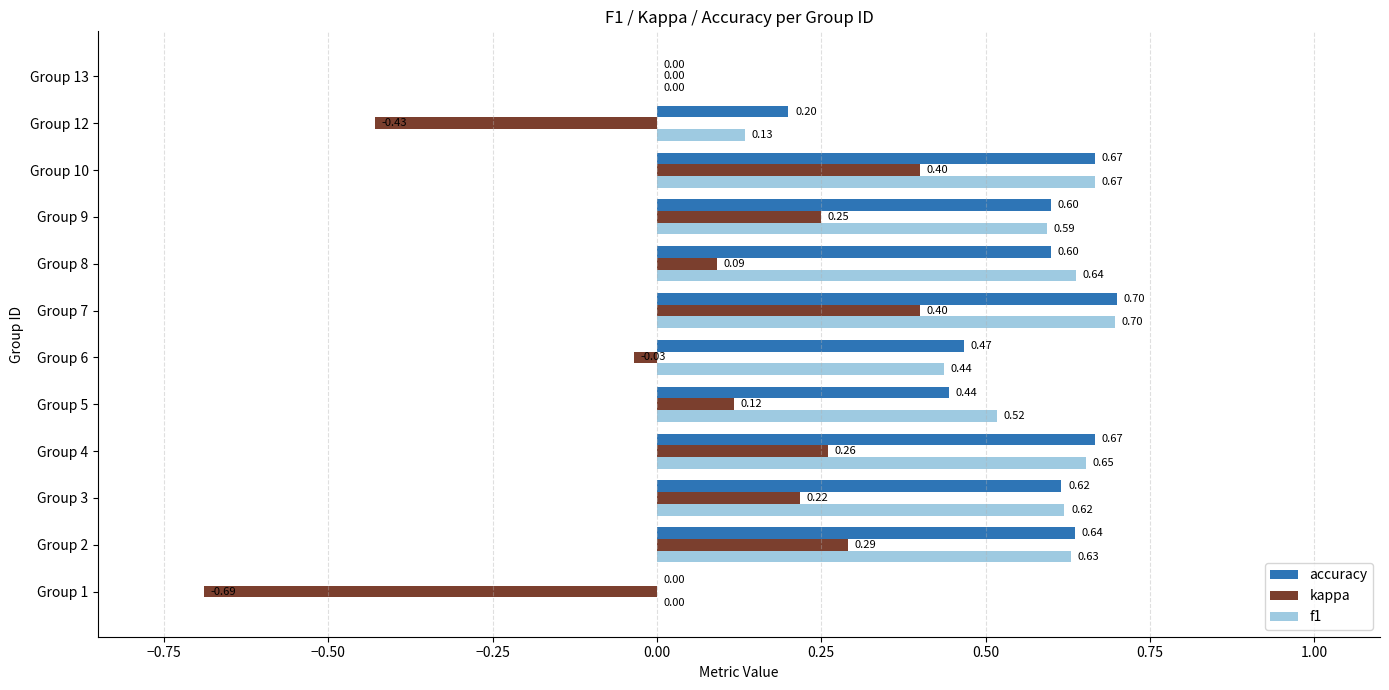

Count the number of data series in this chart.

3